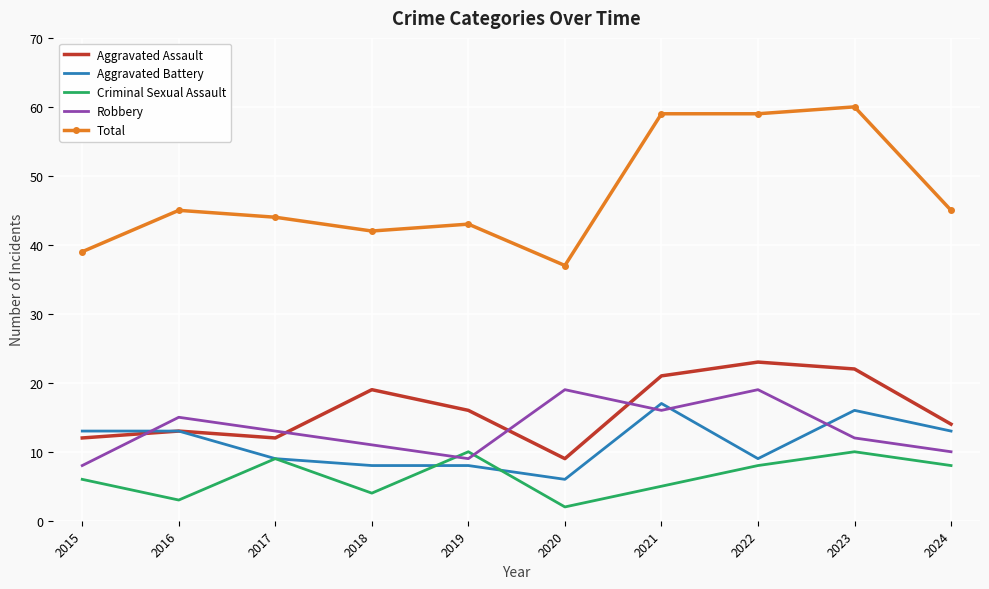

Which series changed the most between 2017 and 2023?

Total